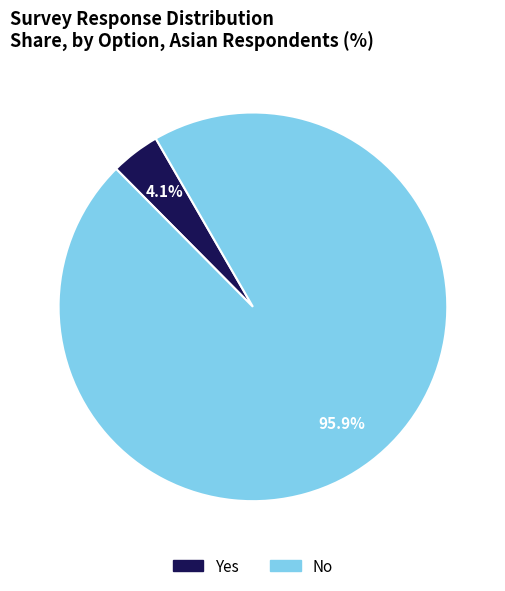

Which slice is the smallest?

Yes